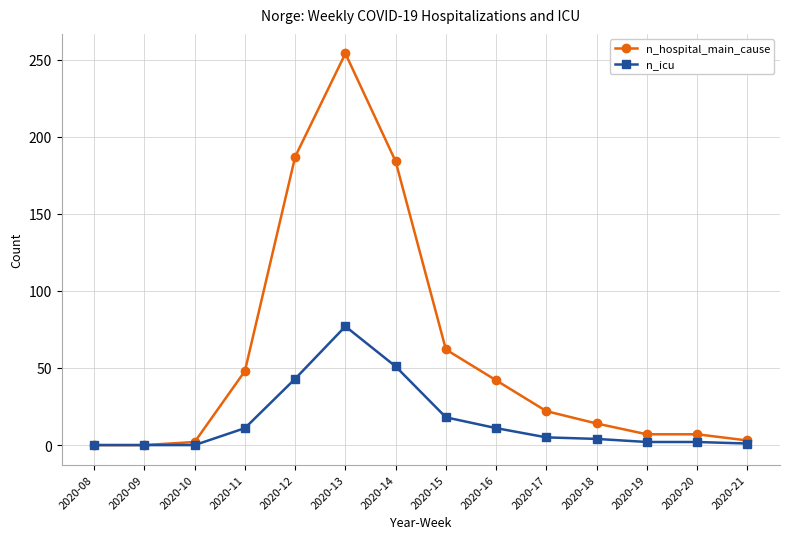

True or false: n_icu has a value of 0 at 2020-08.

True